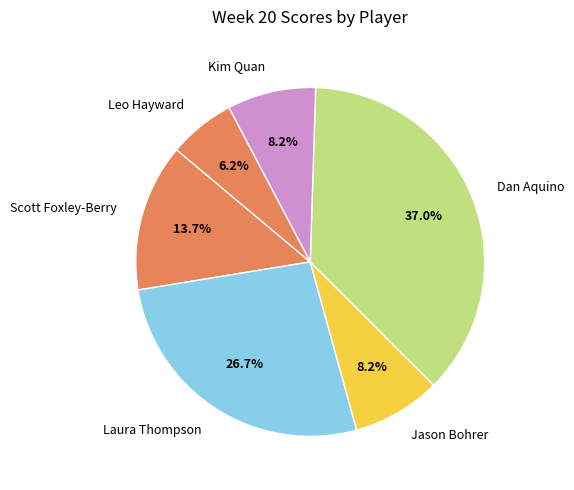

To the nearest percent, what is the combined percentage of Laura Thompson and Dan Aquino?

64%